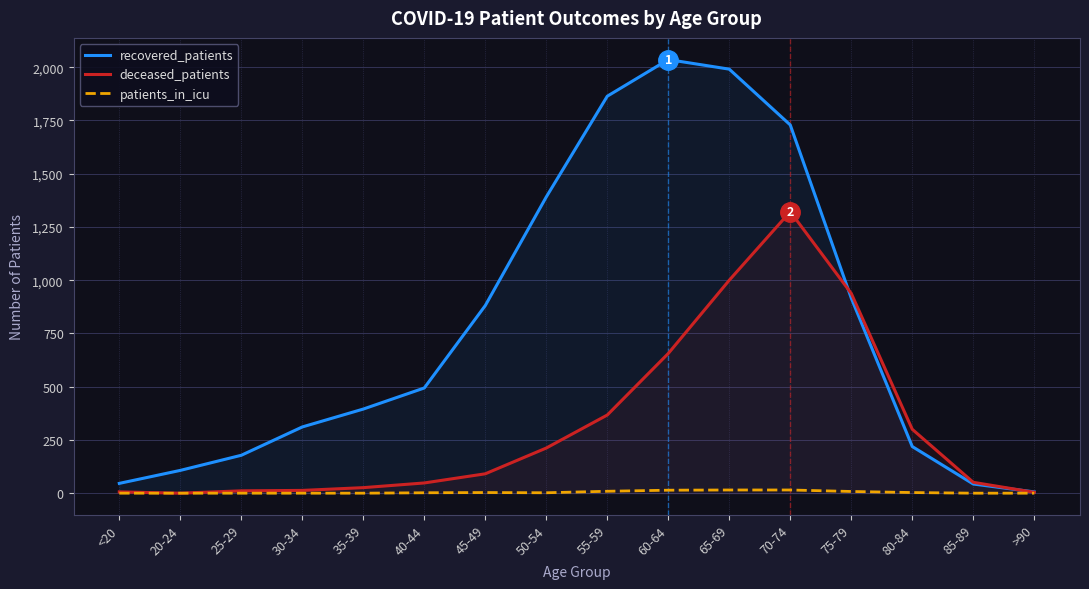

How many interior local peaks does the deceased_patients series have?

1